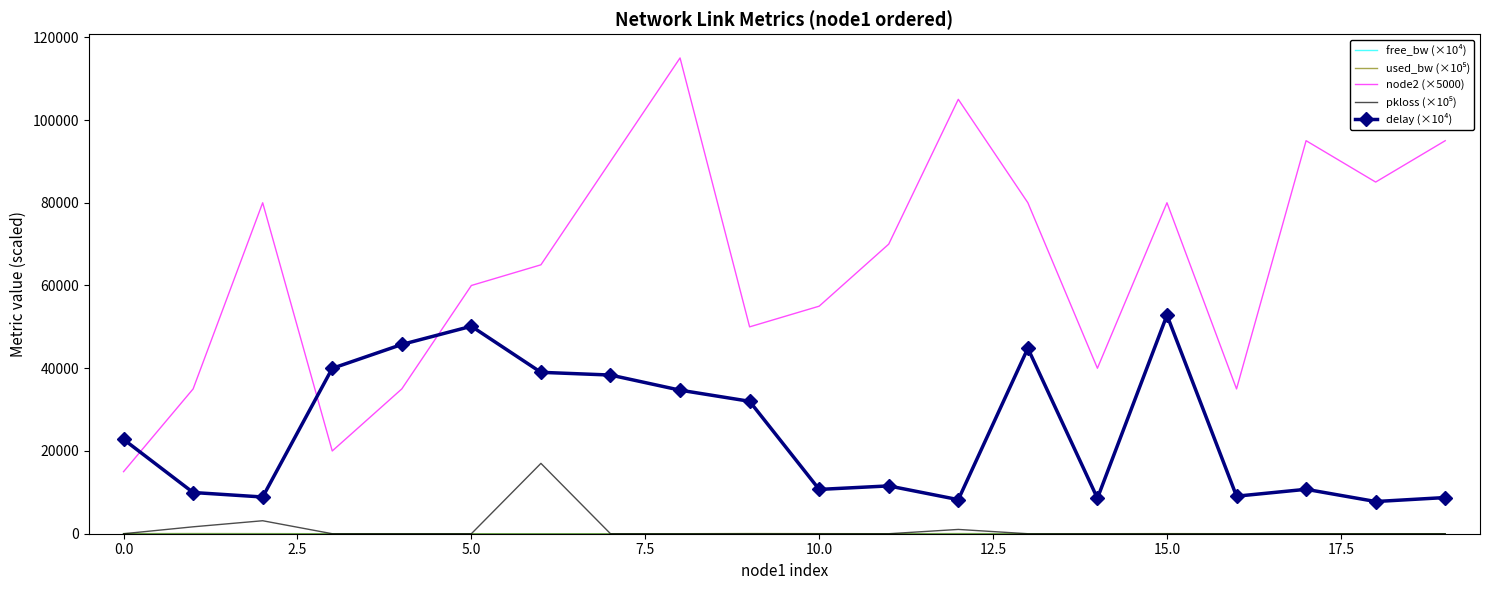

How many distinct data groups are displayed?

5